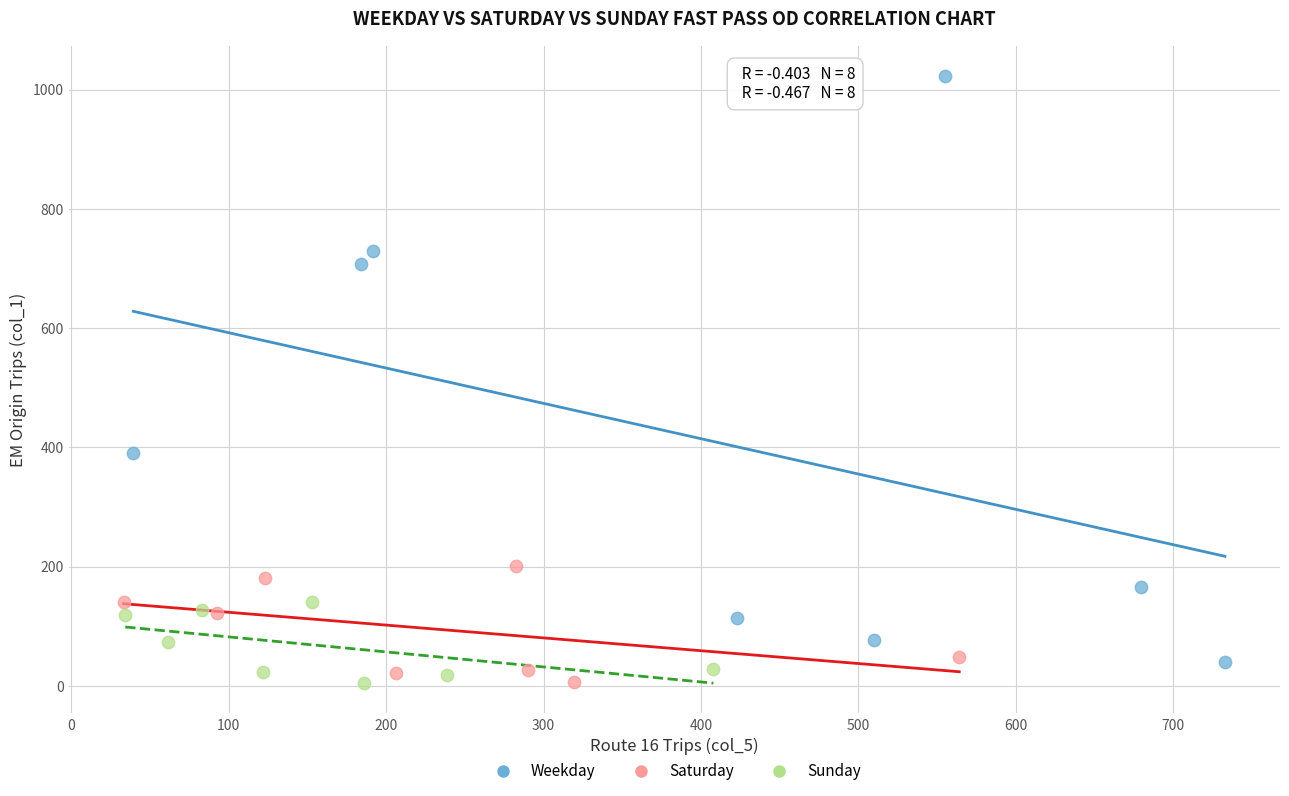

What are all the series names shown in the legend?

Weekday, Saturday, Sunday